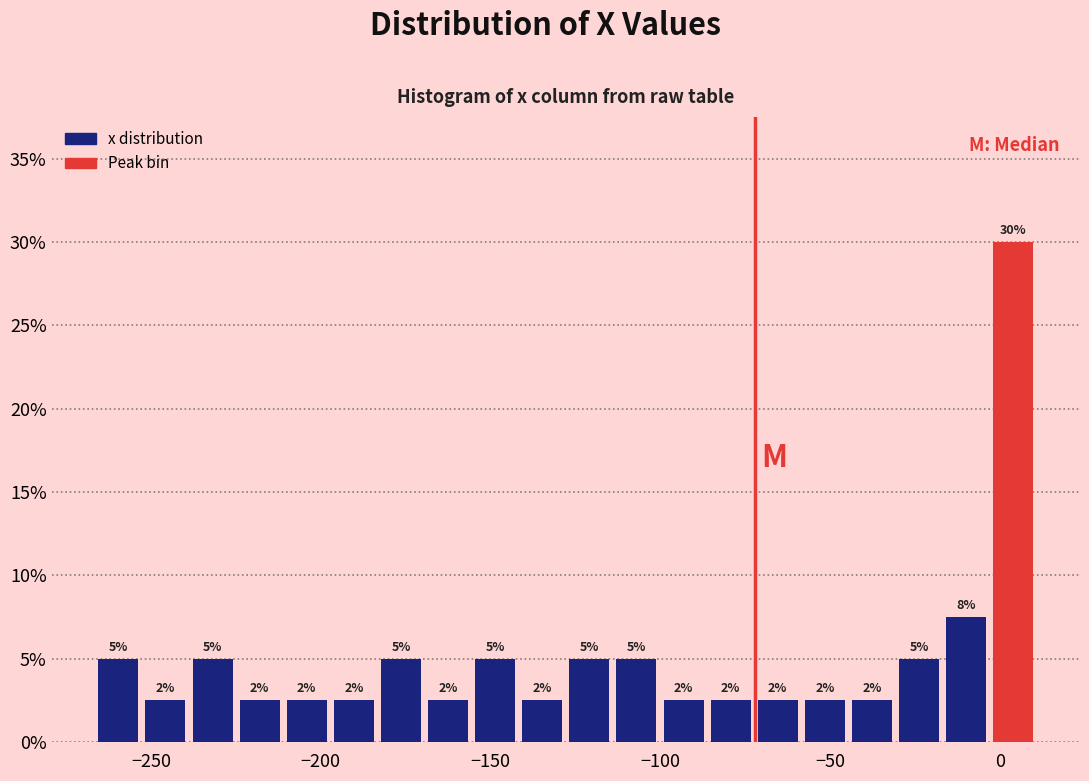

Read against the x-axis, roughly where is the centre of the tallest bar?

5